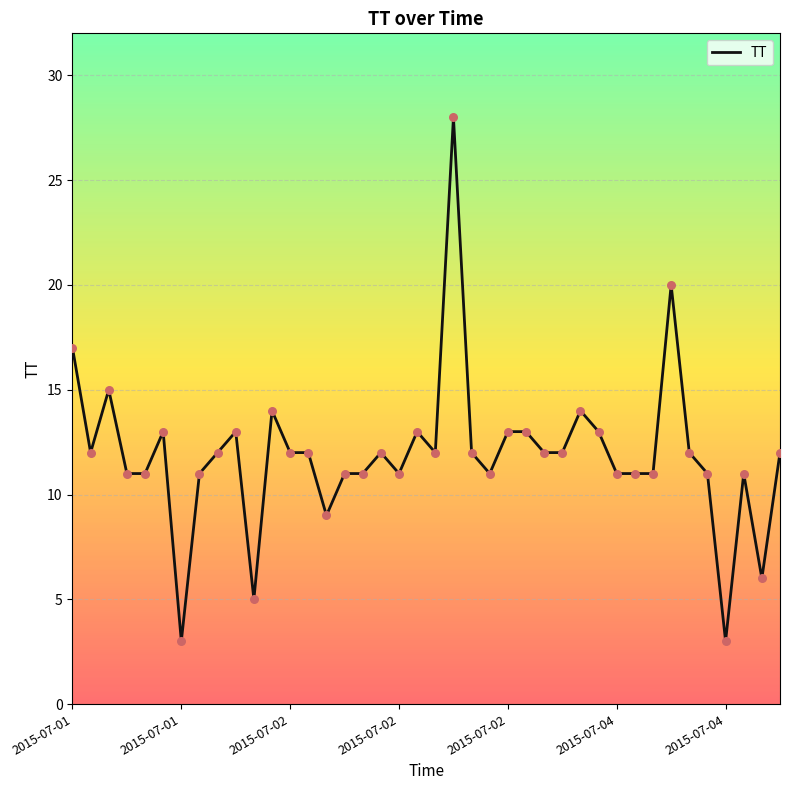

What is the greatest value displayed?

28